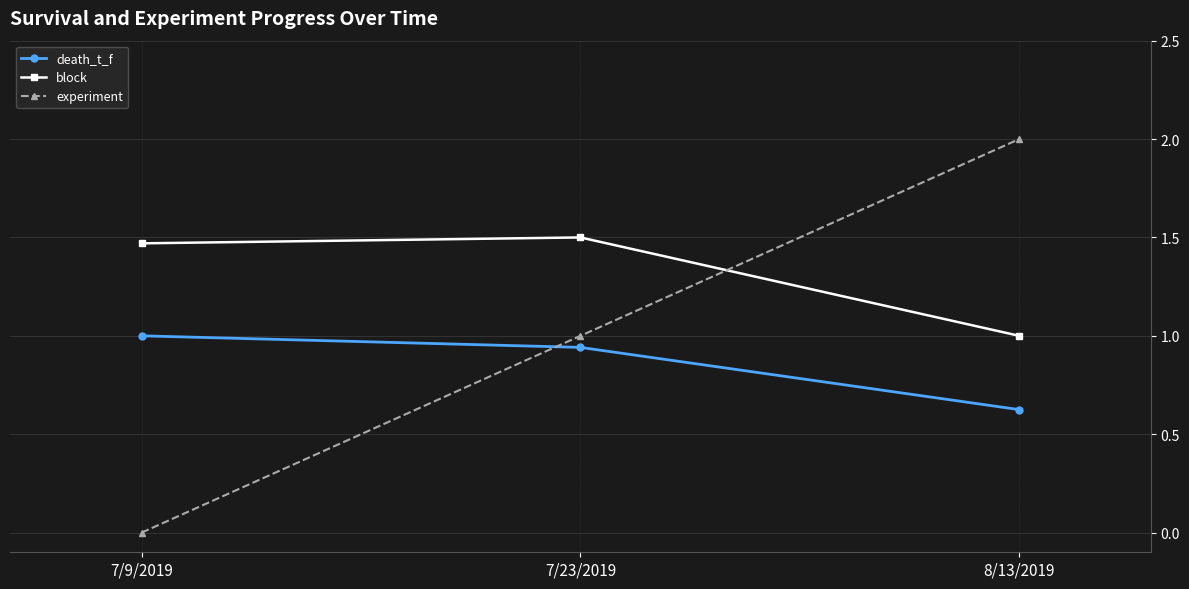

What is the spread (max minus min) of values at 8/13/2019?

1.4